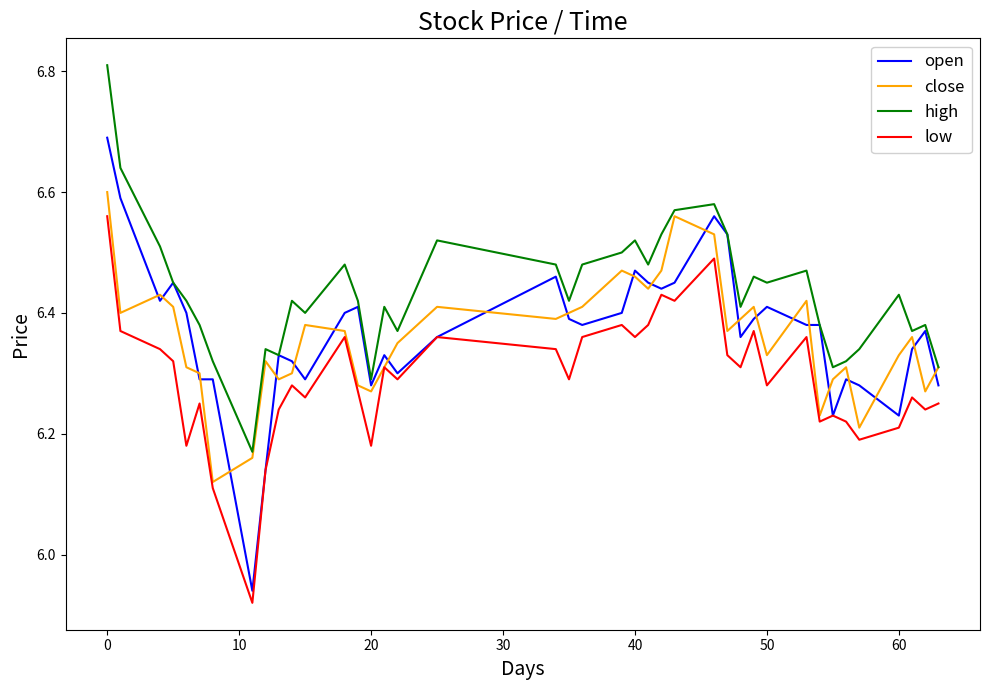

What is the difference between the second highest and minimum values in the high series?

0.5